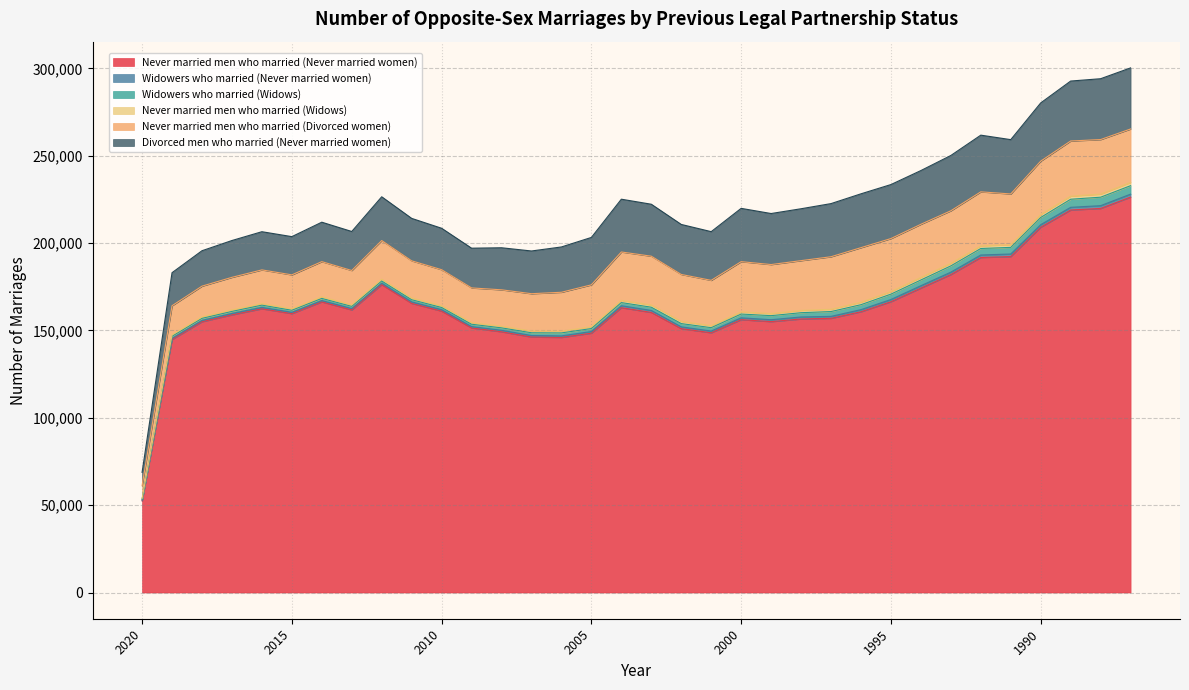

What is the minimum value for Never married men who married (Divorced women)?

7344